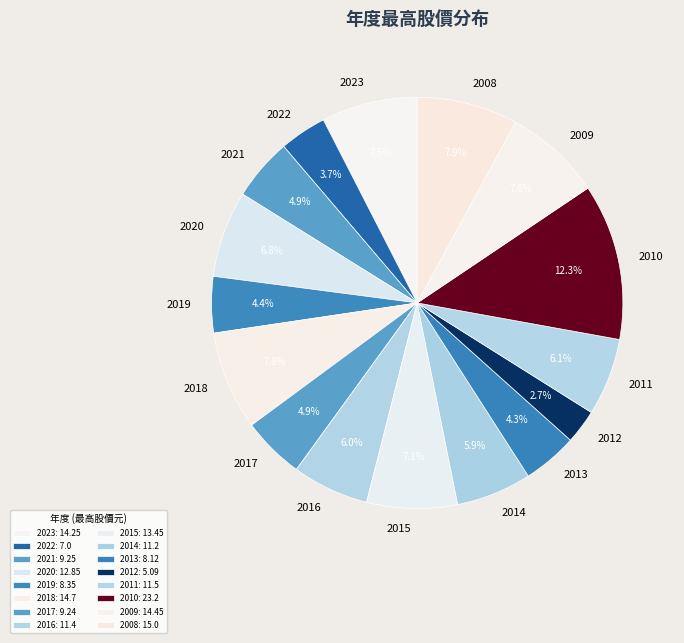

Which slice is the largest?

2010